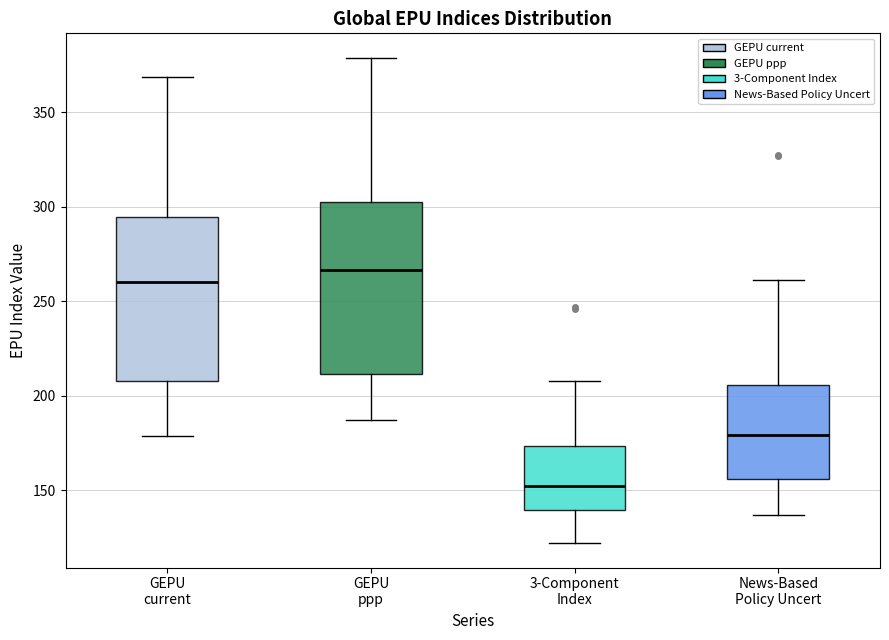

Reading left to right, transcribe this box plot: for each box, give where its median line is, the range the box spans, and where its two whiskers end, as read against the y-axis. The values are not printed on the chart, so give them approximately, as read against the axis.

GEPU current: median 260, box 210 to 295, whiskers 180 to 370
GEPU ppp: median 265, box 210 to 300, whiskers 185 to 380
3-Component Index: median 150, box 140 to 175, whiskers 120 to 210
News-Based Policy Uncert: median 180, box 155 to 205, whiskers 135 to 260